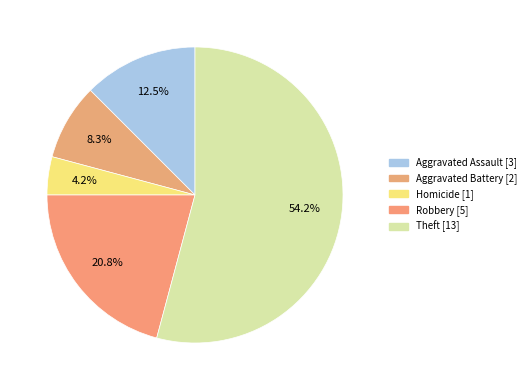

Which category accounts for the majority?

Theft